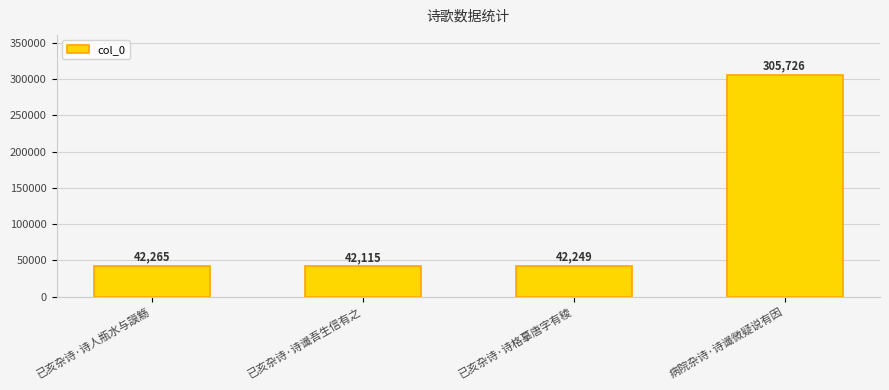

How many values are below 42265?

2